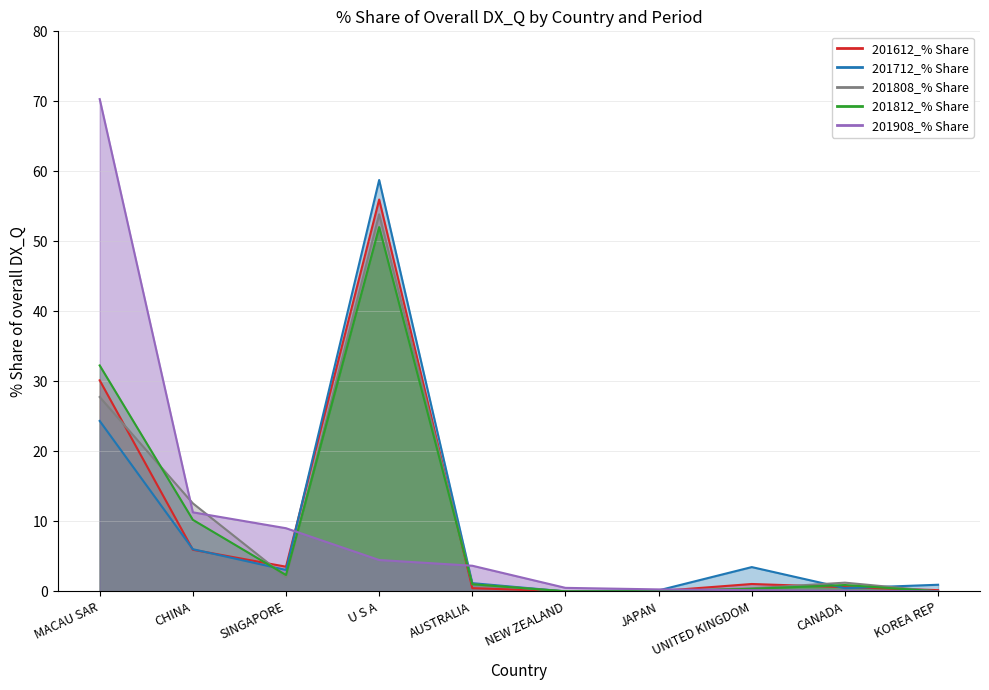

At which category does 201808_% Share reach its first local valley?

SINGAPORE